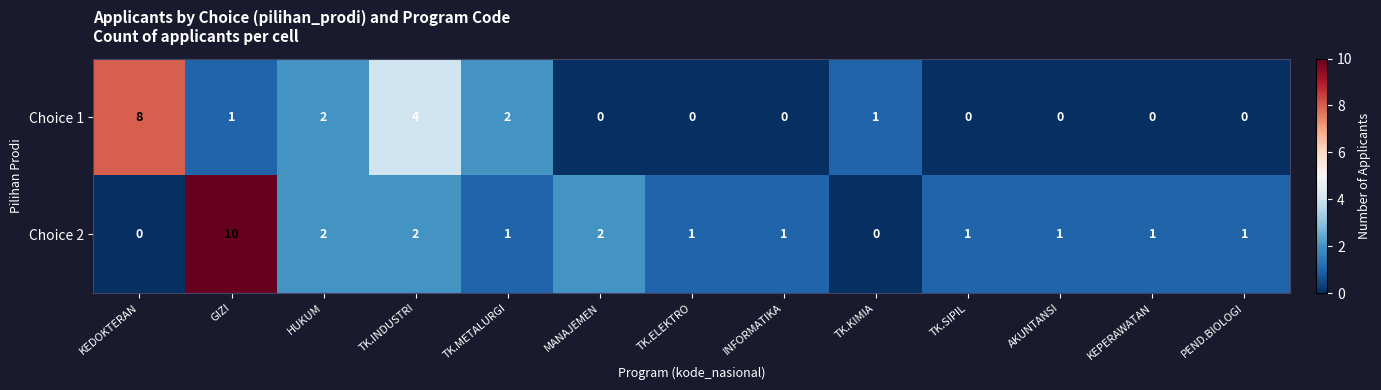

The Choice 1 series shows 3 at HUKUM. True or false?

False